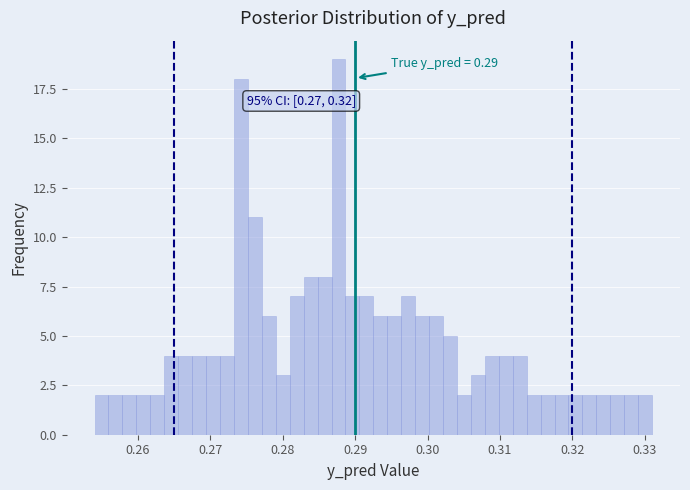

Around what value on the x-axis is the tallest bar? Give the approximate position of its centre, as read against the axis.

0.288